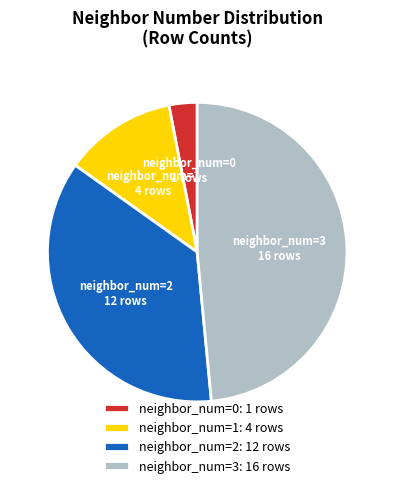

Is the sum of neighbor_num=2 and neighbor_num=0 greater than half?

No